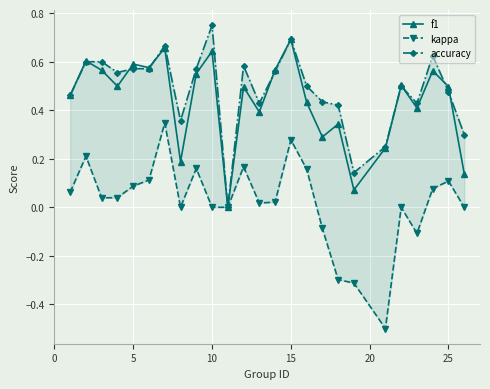

Which series has the largest total across all categories?

accuracy